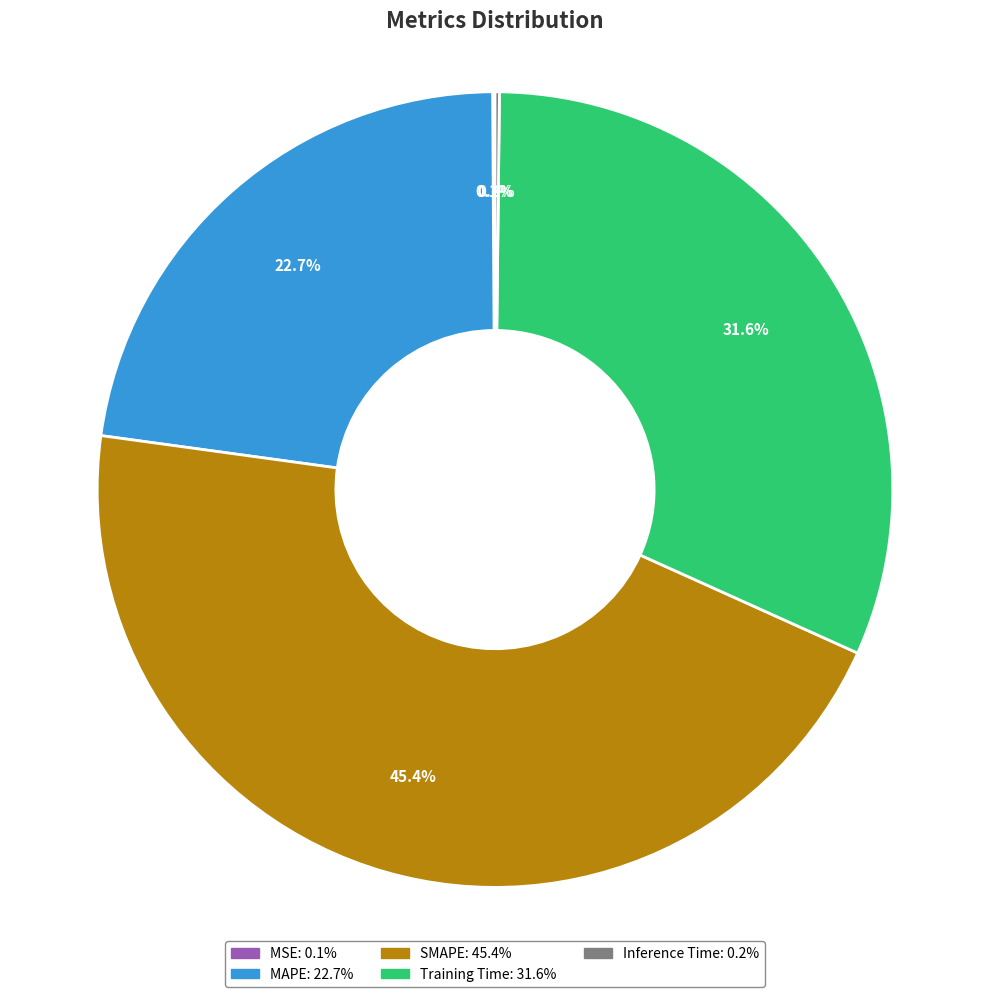

Is there any slice that represents more than half of the pie?

No